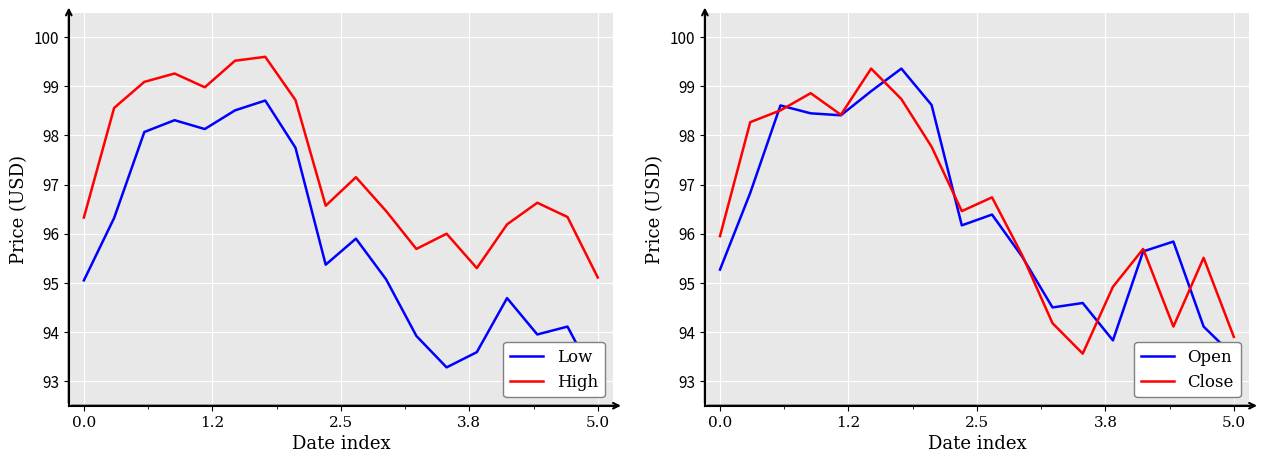

Between 7 and 5.0, which is larger?

5.0